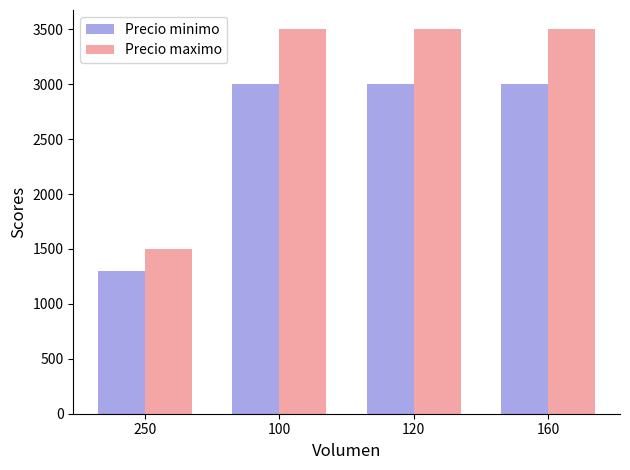

Which label corresponds to the smallest value in the chart?

250